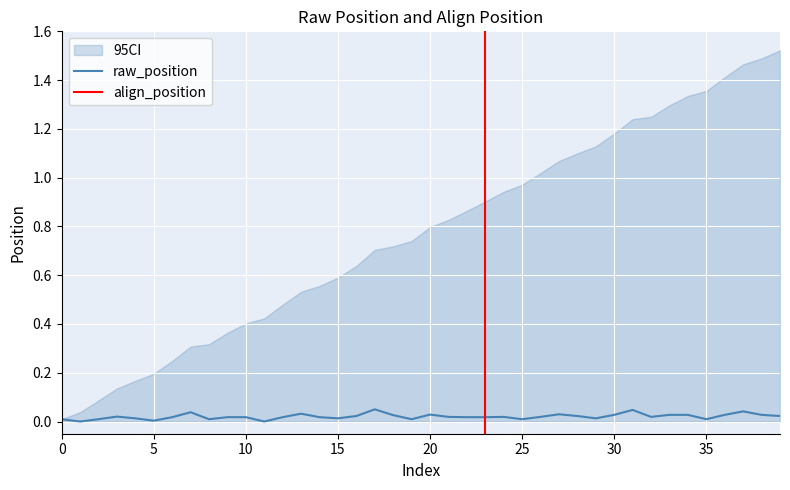

How many values exceed 0?

38